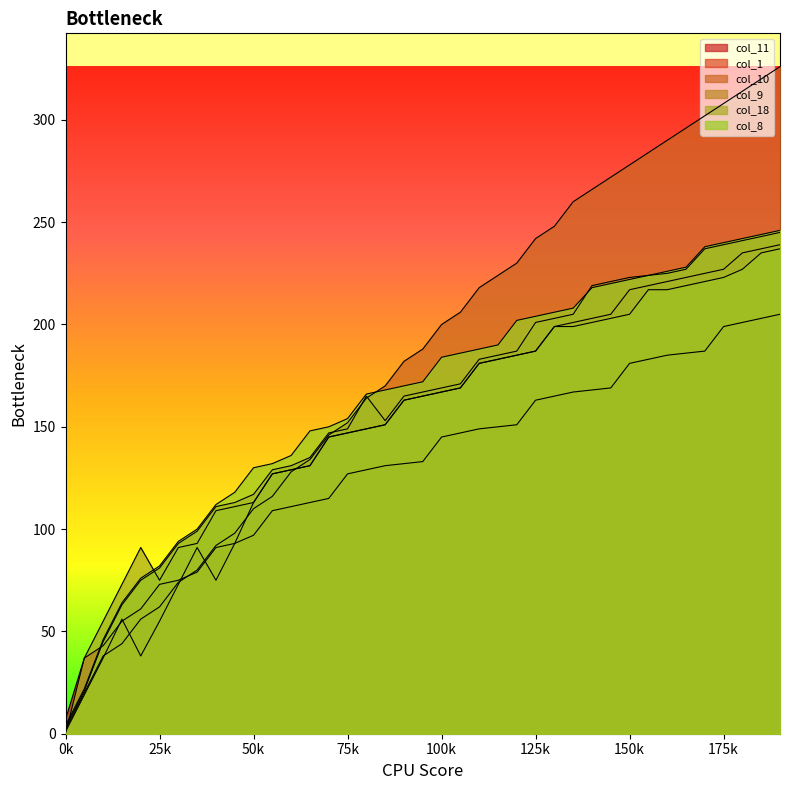

Rank the series by their maximum value, from lowest to highest.

col_11, col_18, col_1, col_9, col_8, col_10